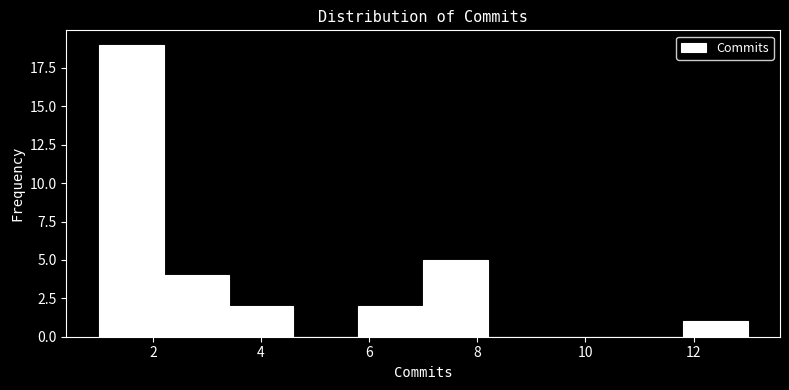

How tall is the bar that spans 5.8 to 7.0 on the x-axis? The values are not printed on the chart, so give them approximately, as read against the axis.

2